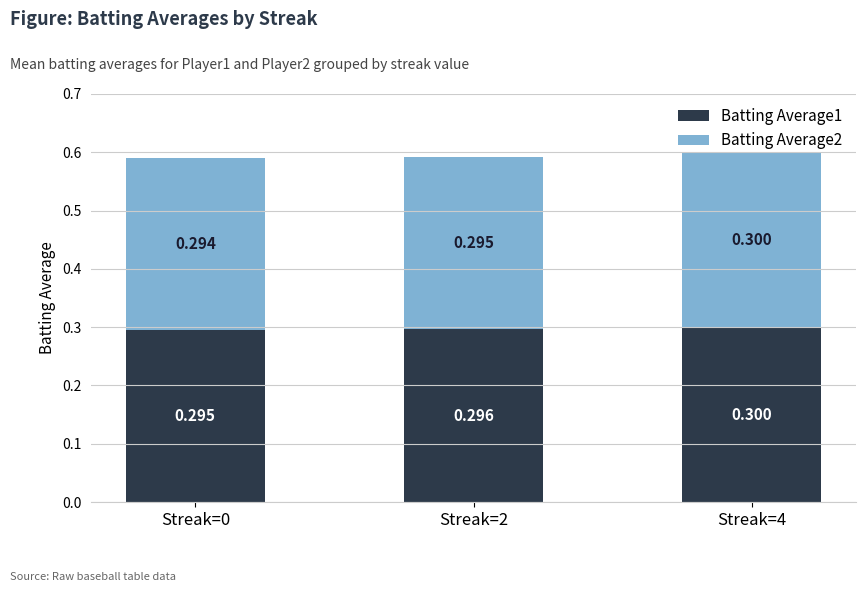

At how many categories does at least one series exceed 0?

3